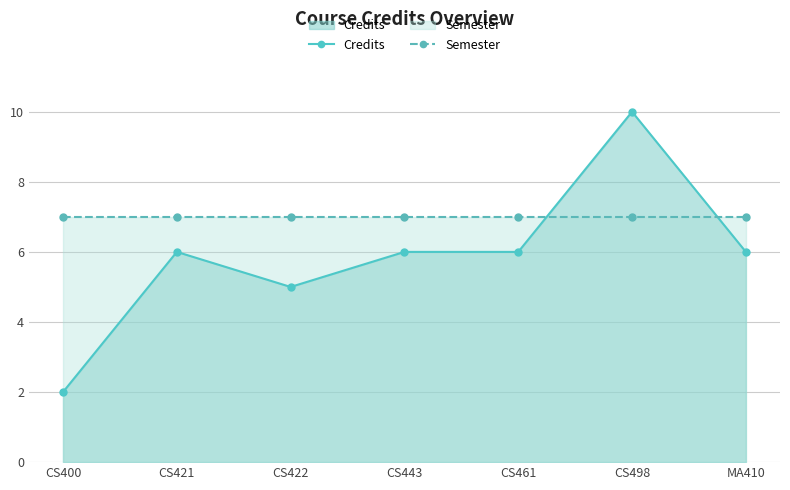

What is the label of the 2nd point from the left?

CS421